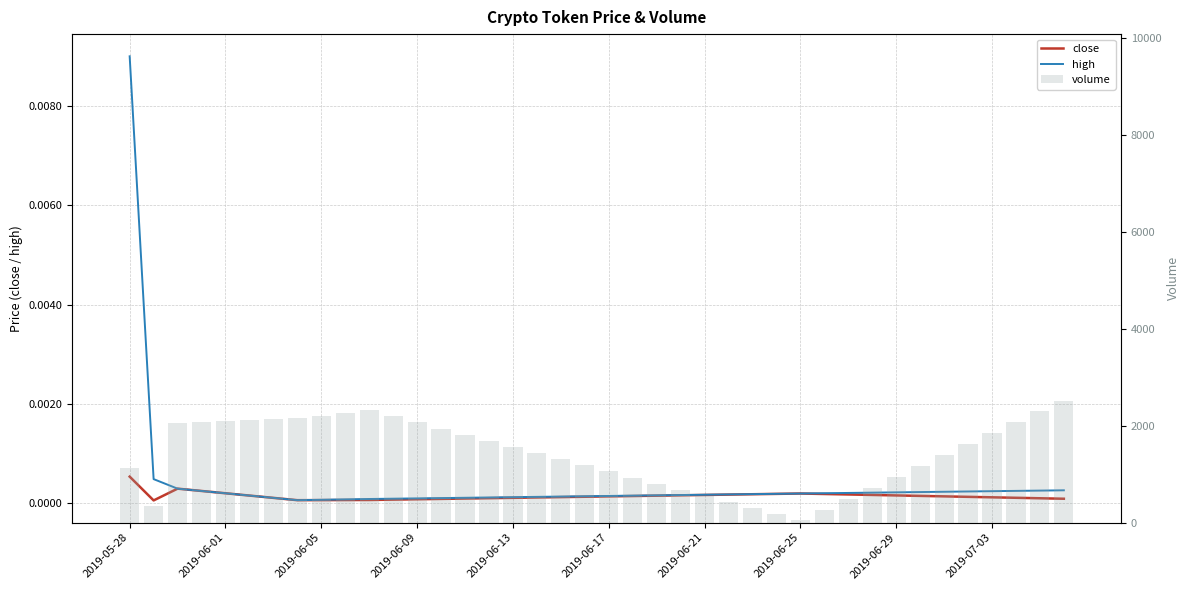

At which category is the sum across all series the highest?

39